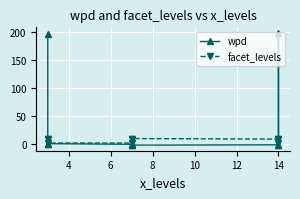

What is the minimum value shown in the chart?

-1.7